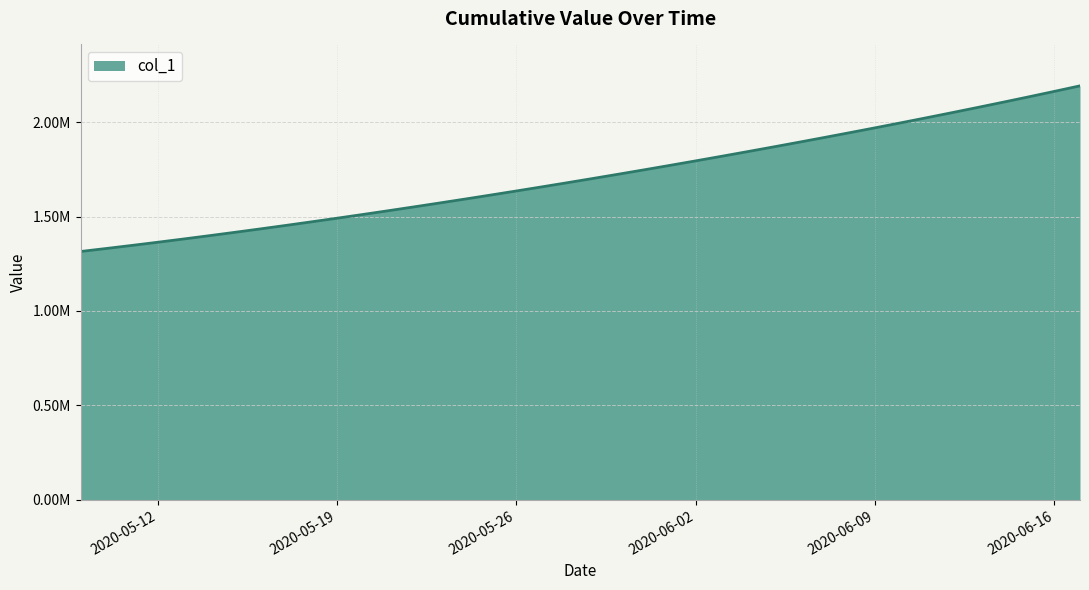

What is the smallest value displayed?

1315099.0